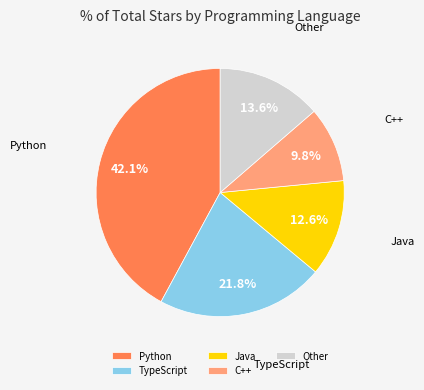

Is the sum of Java and C++ greater than half?

No